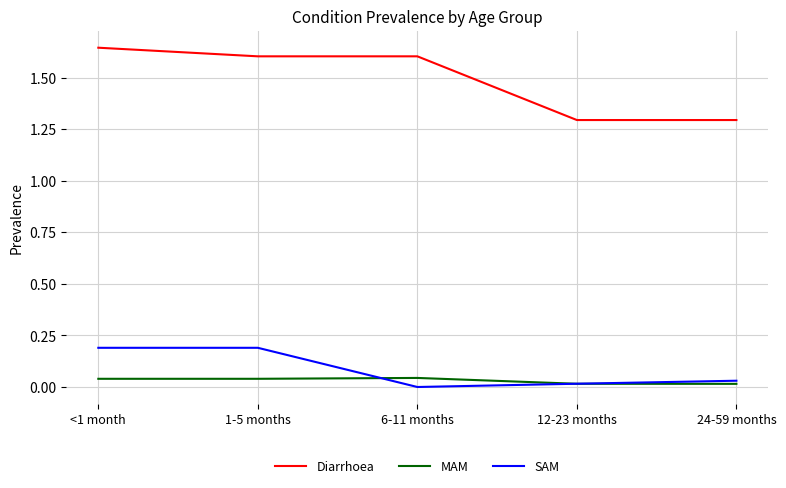

Rank the series at 1-5 months from lowest to highest value.

MAM, SAM, Diarrhoea